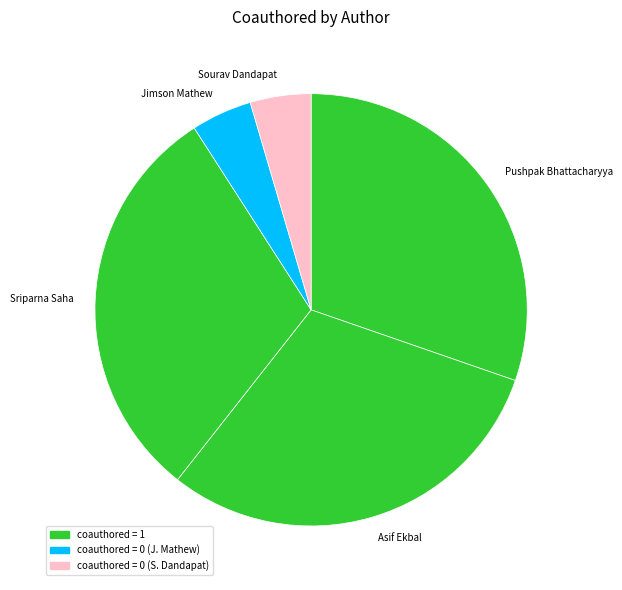

Does Asif Ekbal represent more than half of the total?

No